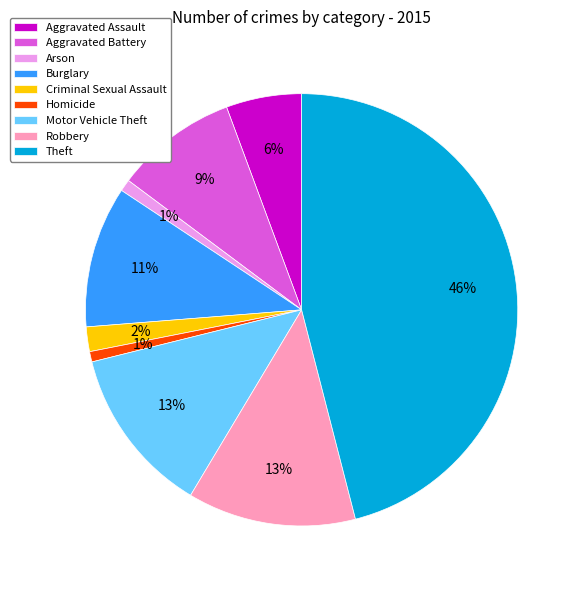

To the nearest percent, what is the combined percentage of Aggravated Battery and Criminal Sexual Assault?

11%